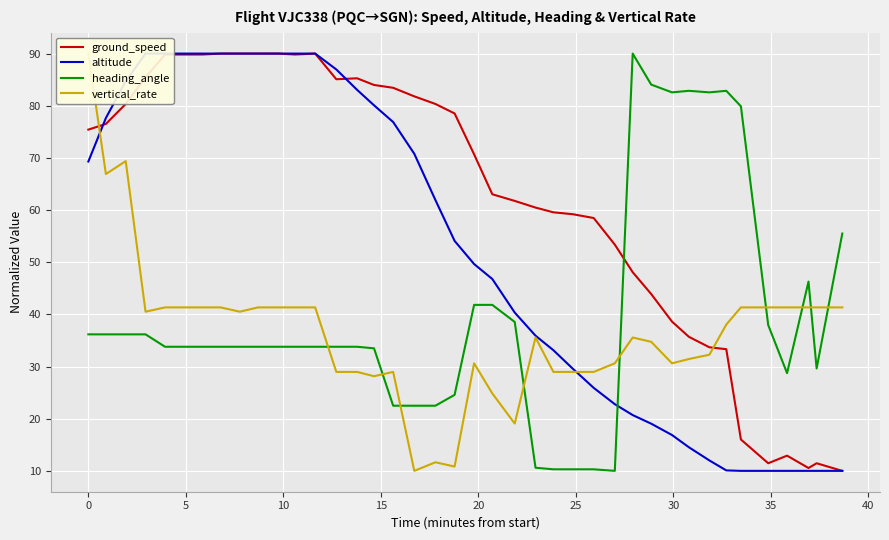

Which series ends up on top after the final intersection of ground_speed and heading_angle?

heading_angle